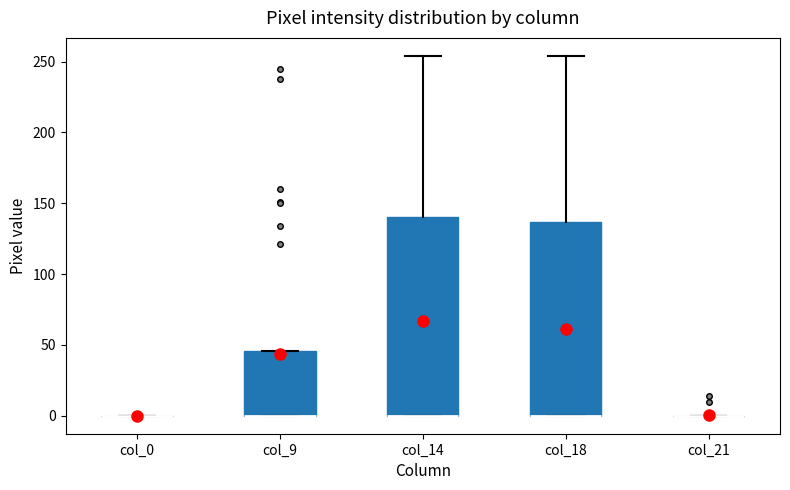

Where is the lower edge of the box for col_9 on the y-axis? The values are not printed on the chart, so give them approximately, as read against the axis.

0